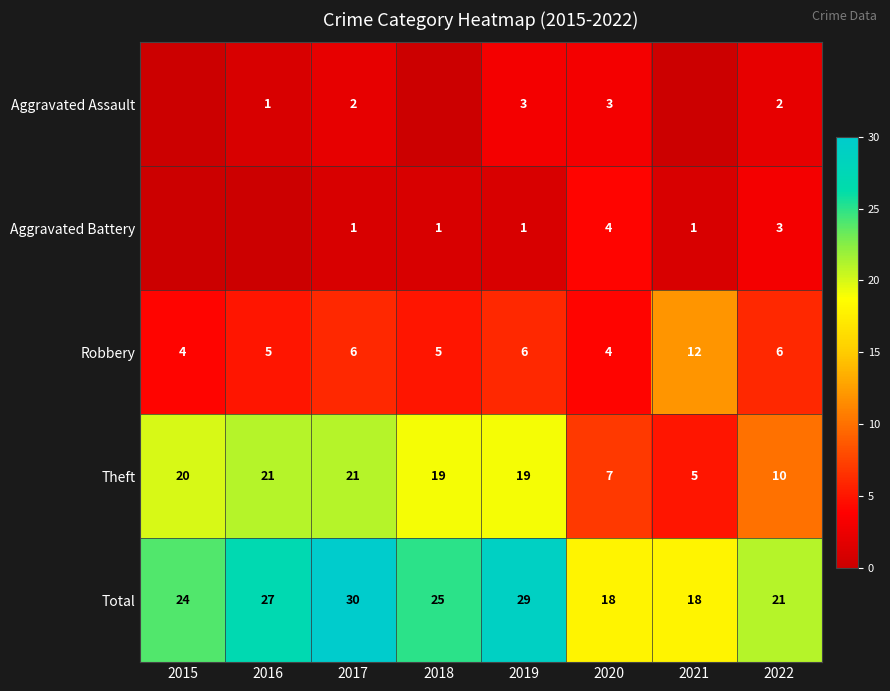

Which has a higher value, 2021 or 2022?

2022